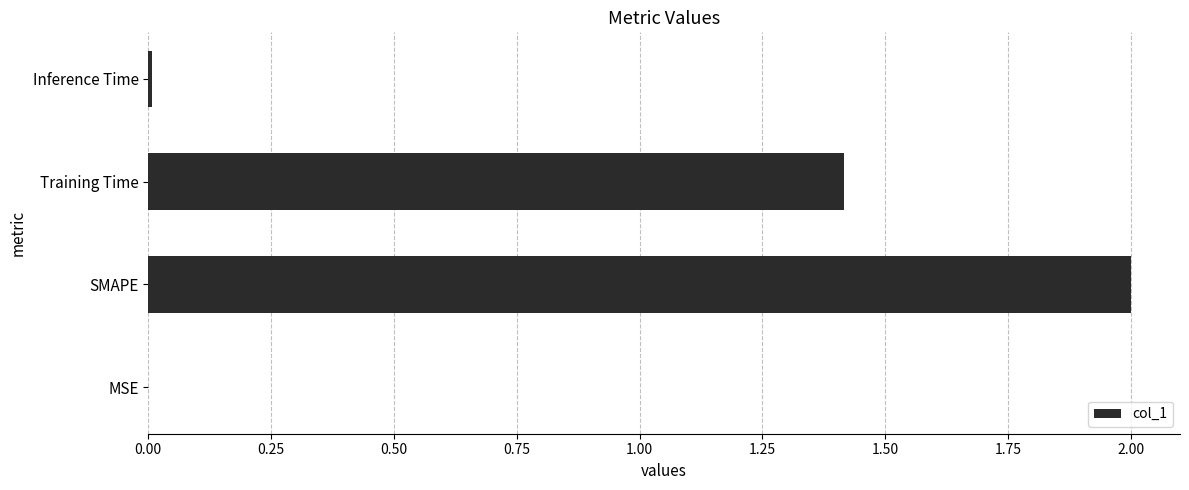

True or false: the data shows 0.8 at SMAPE.

False